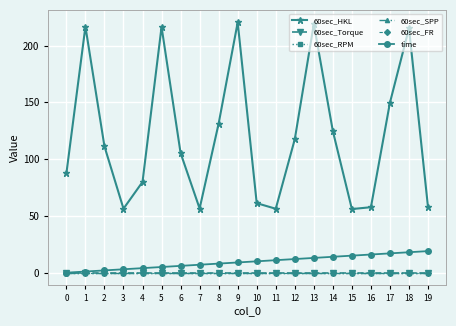

How many lines are shown in the chart?

6